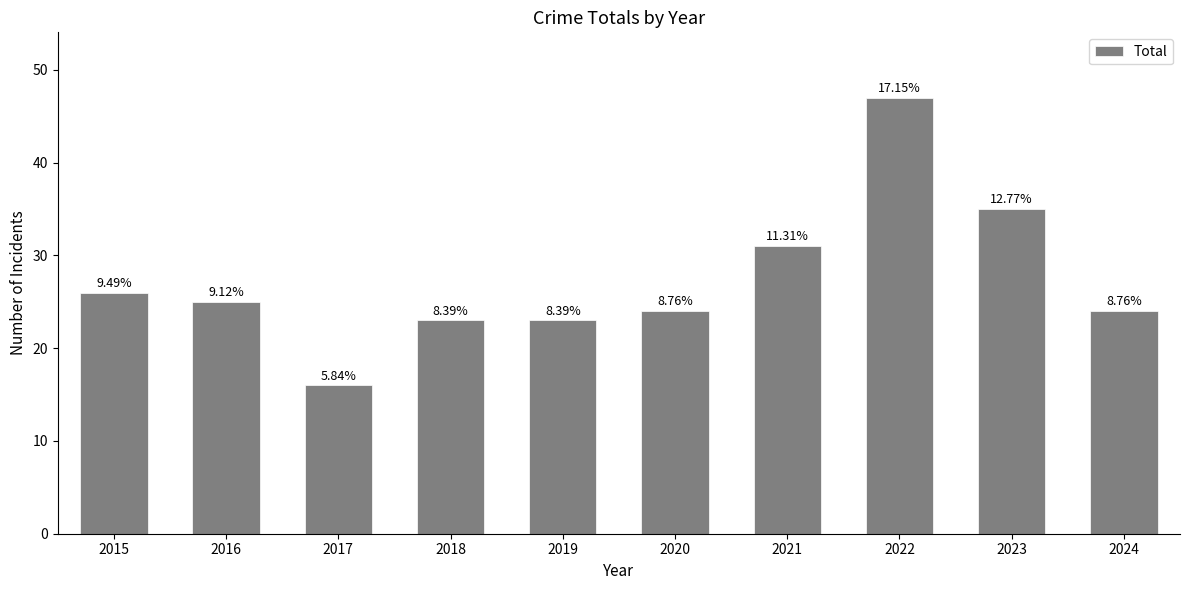

What is the sum of the values at 2019 and 2020?

47